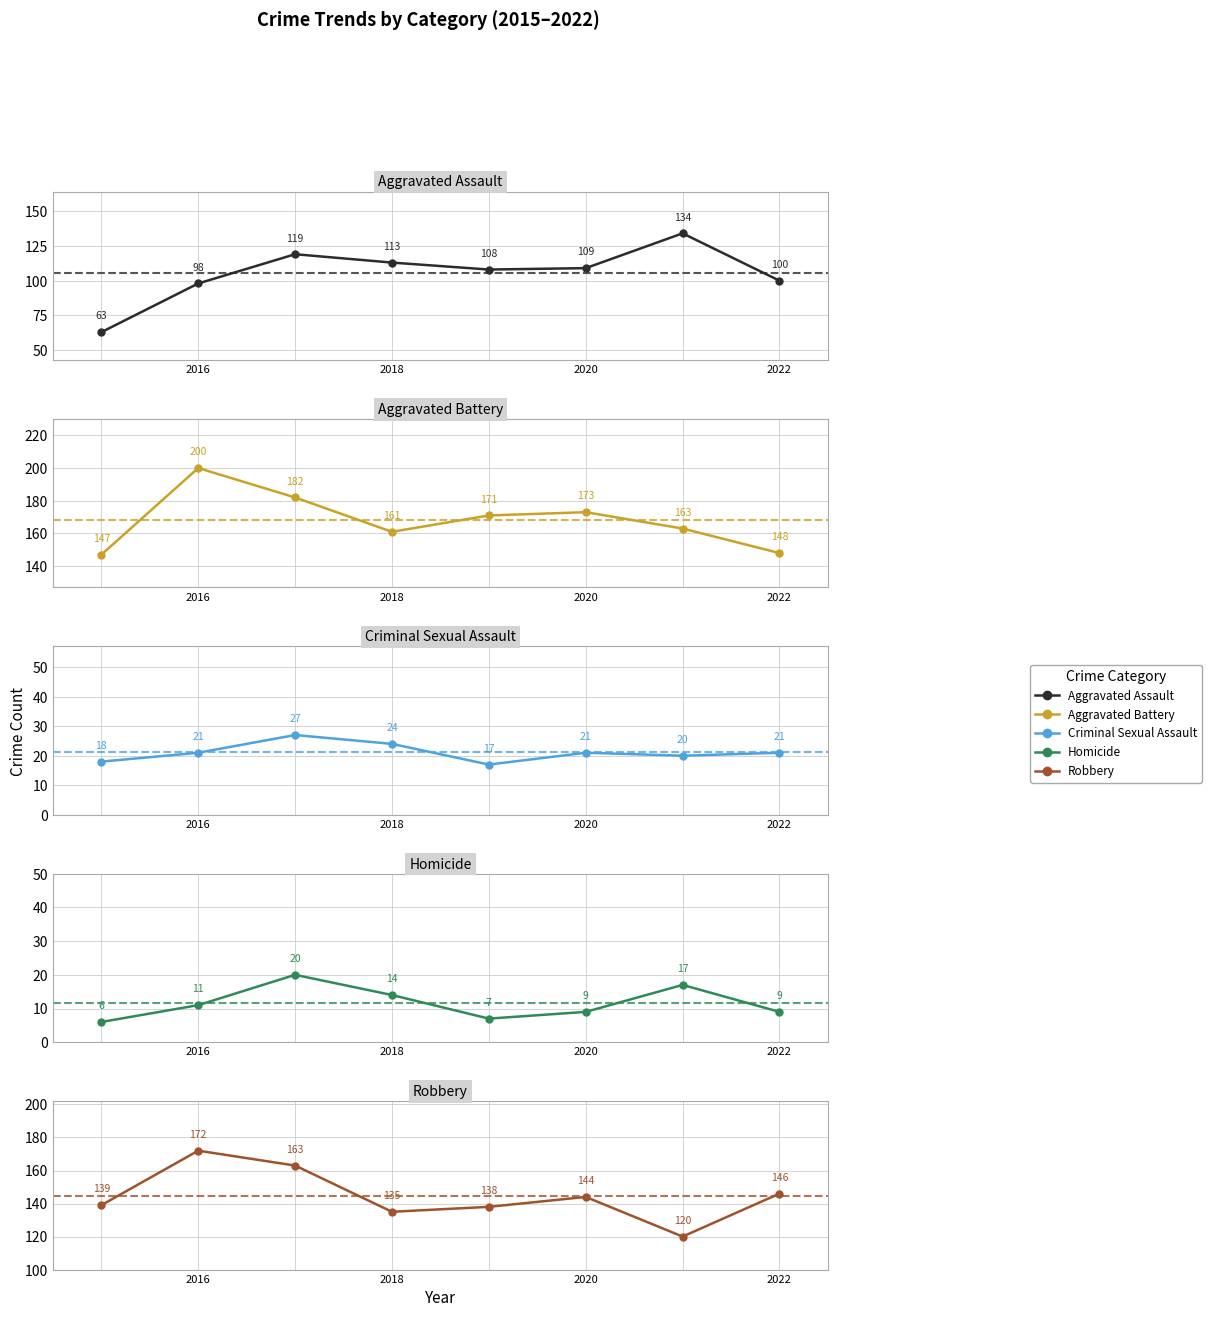

Read the Homicide value at 2020, to the nearest 5.

10